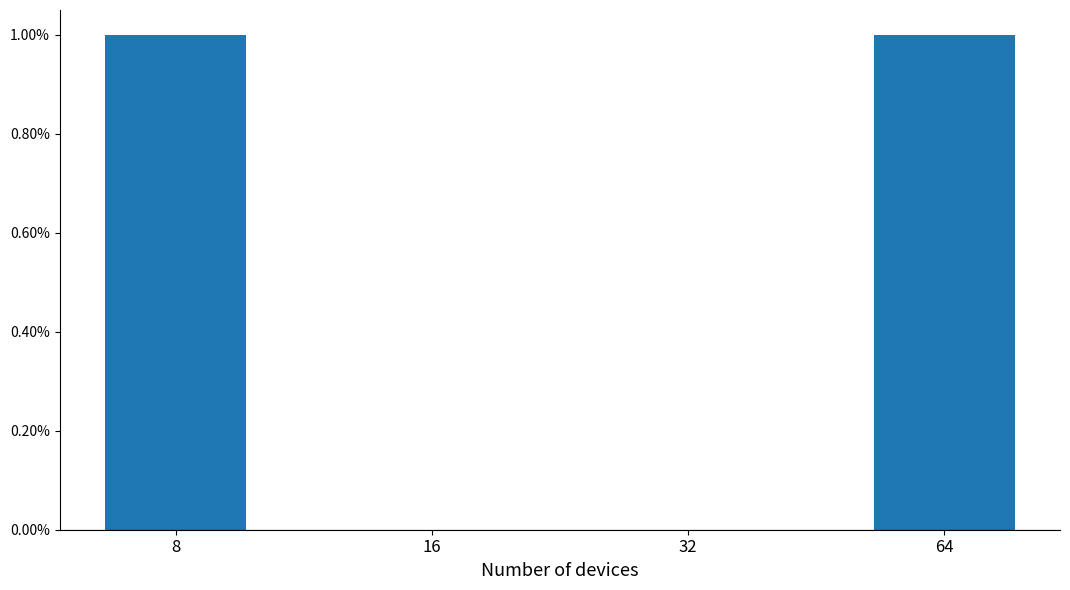

The chart shows a value of 2 at 8. True or false?

False